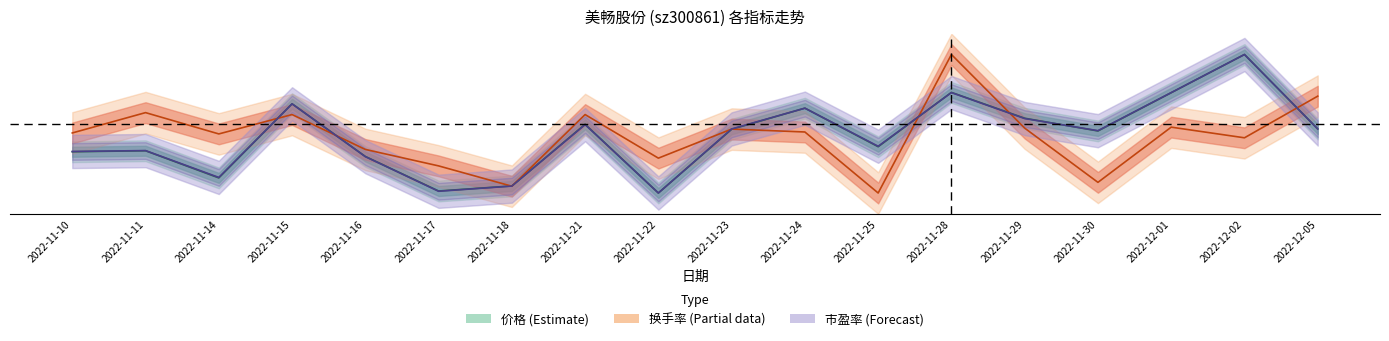

Where is 价格 nearest to the value 0?

2022-11-22